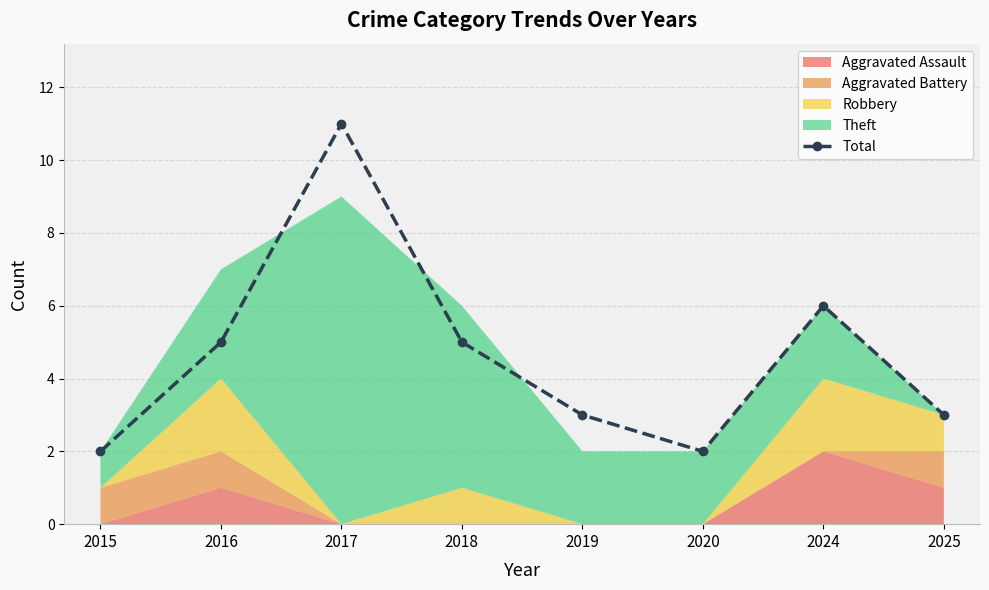

How many lines are shown in the chart?

1